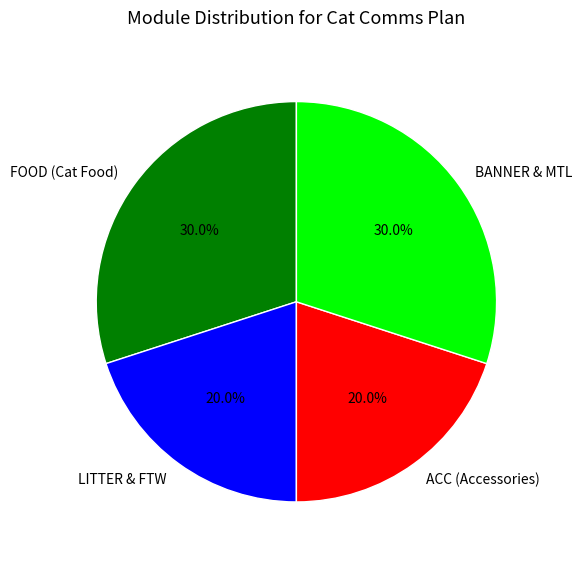

Do LITTER & FTW and ACC (Accessories) together represent more than half of the pie?

No